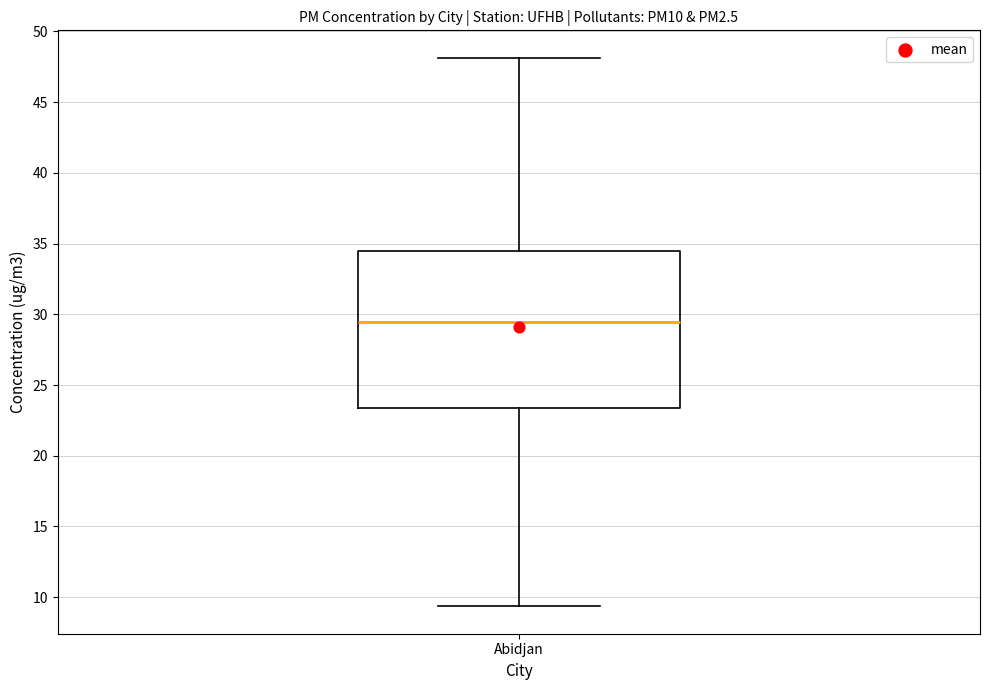

Transcribe this box plot: give where the median line is, the range the box spans, and where the two whiskers end, as read against the y-axis. The values are not printed on the chart, so give them approximately, as read against the axis.

median 29.5, box 23.5 to 34.5, whiskers 9.5 to 48.0